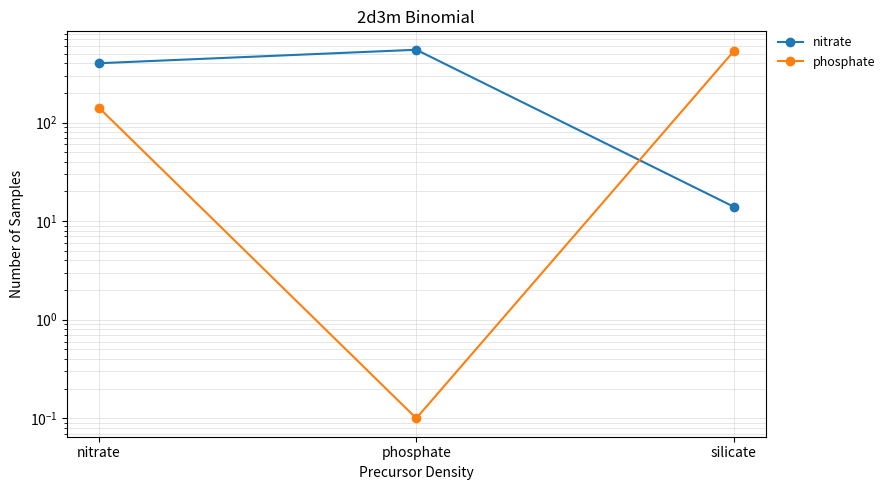

What is the maximum value for phosphate?

530.0